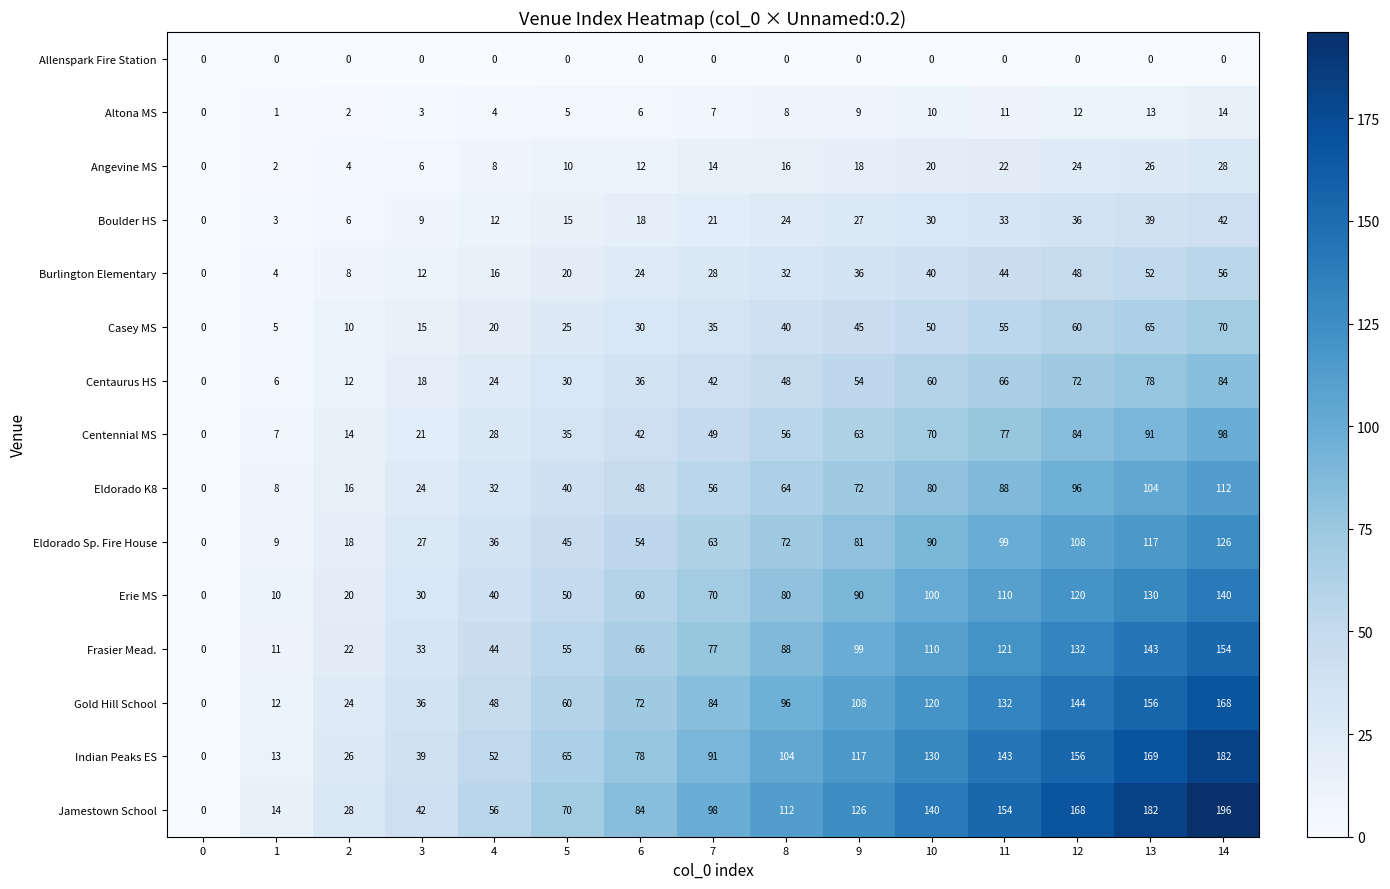

What is the approximate value of Indian Peaks ES at 10?

130